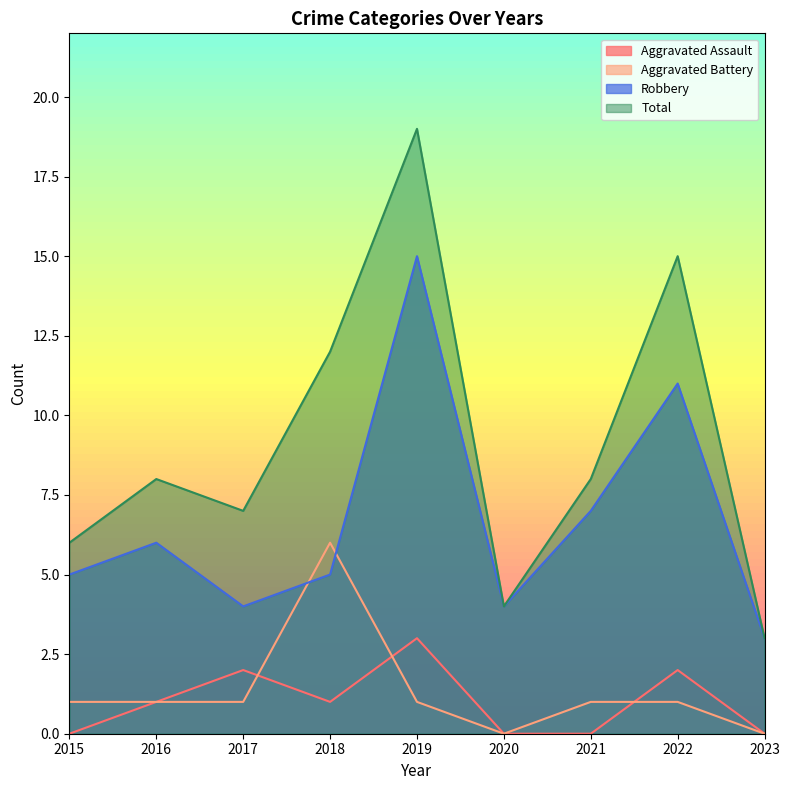

How many positive values does the Aggravated Assault series have?

5